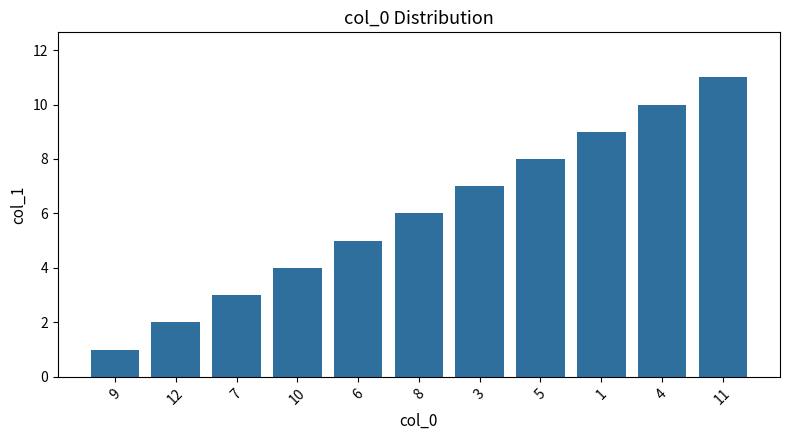

Reading left to right, transcribe all the data shown in this chart.

9=1	12=2	7=3	10=4	6=5	8=6	3=7	5=8	1=9	4=10	11=11